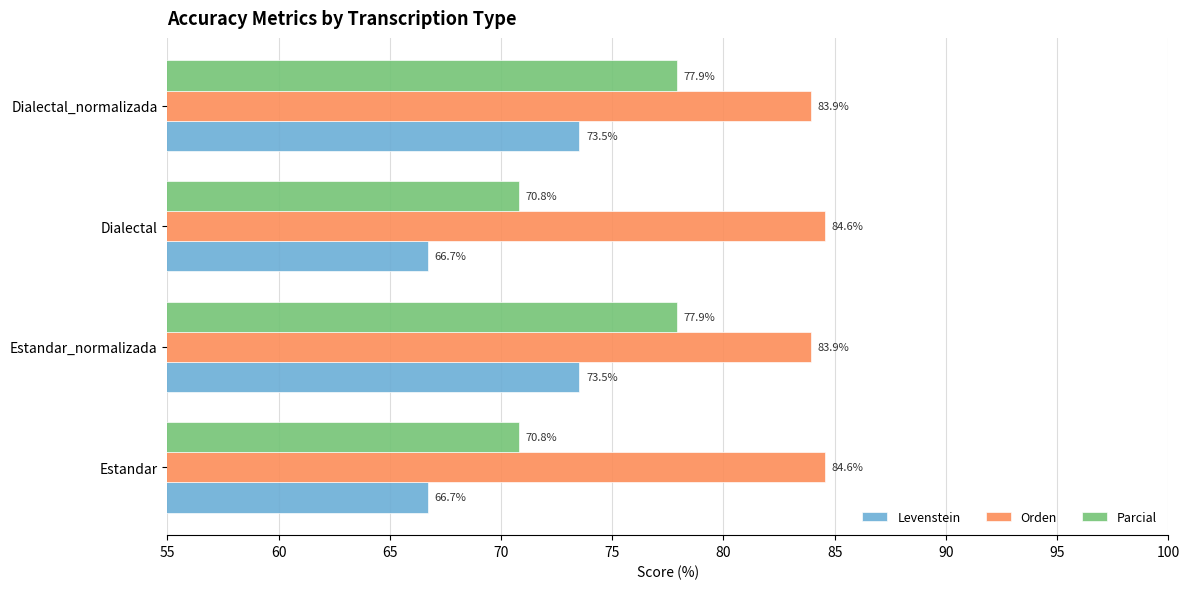

What is the maximum value shown in the chart?

84.6